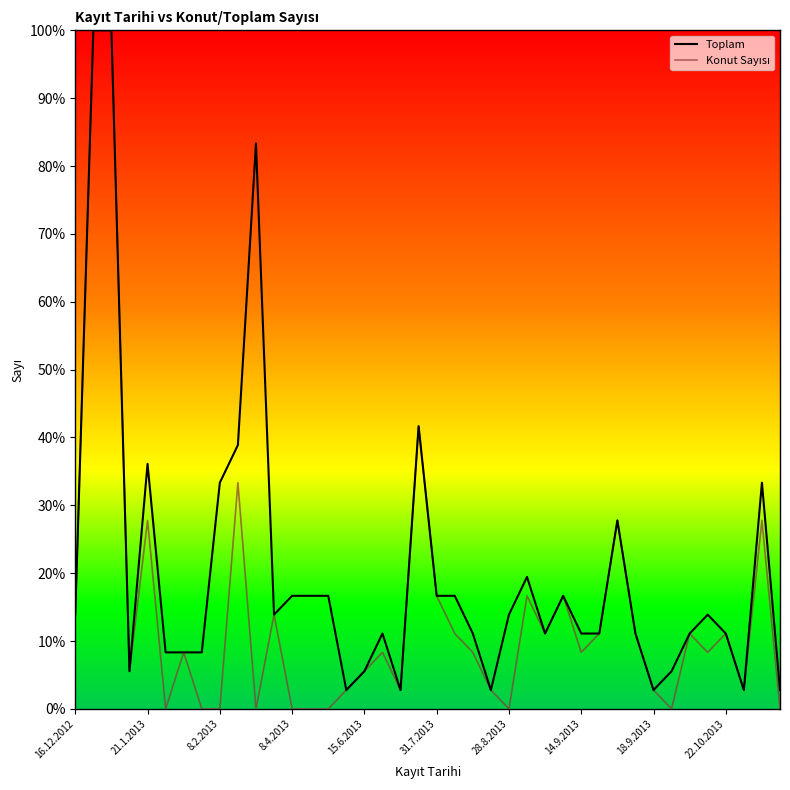

Which series has the largest total across all categories?

Toplam